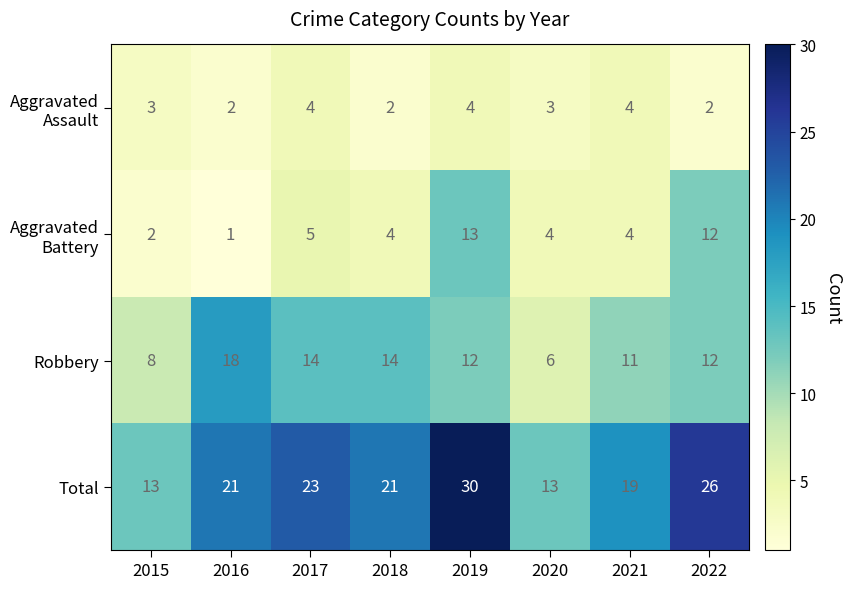

What is the greatest value displayed?

30